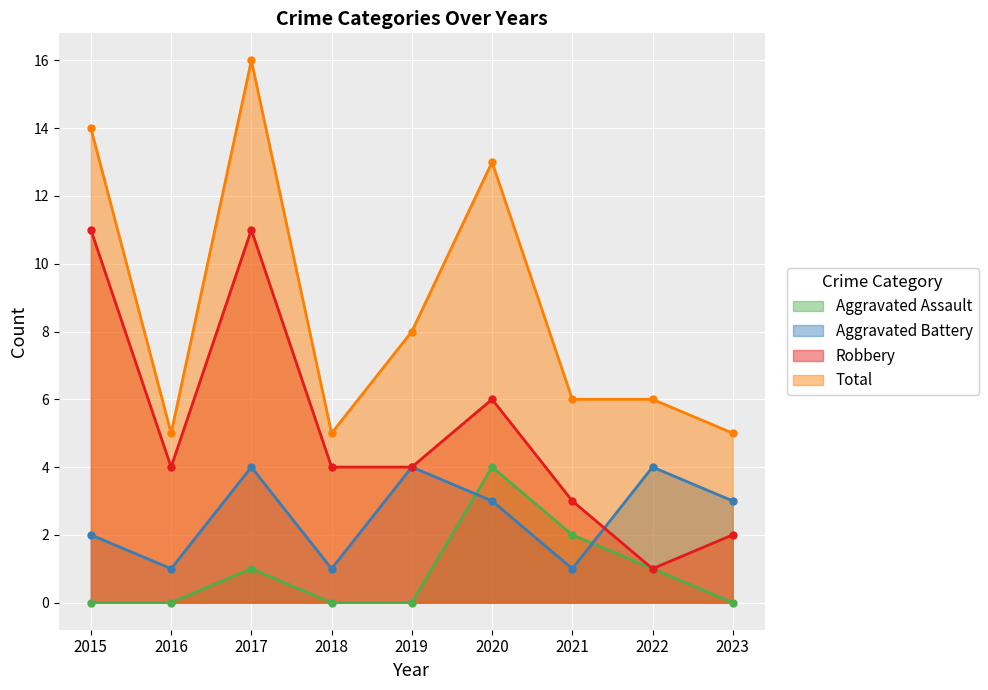

True or false: Aggravated Battery and Aggravated Assault intersect in this chart.

True